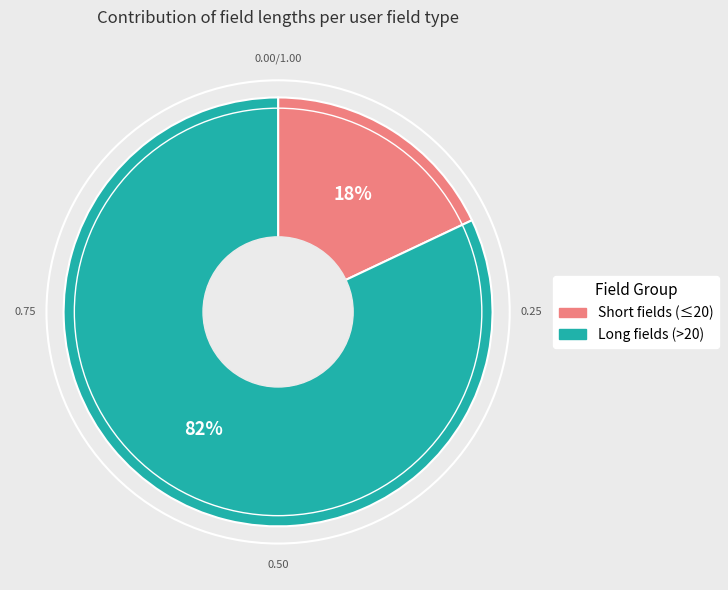

Is there any slice that represents more than half of the pie?

Yes